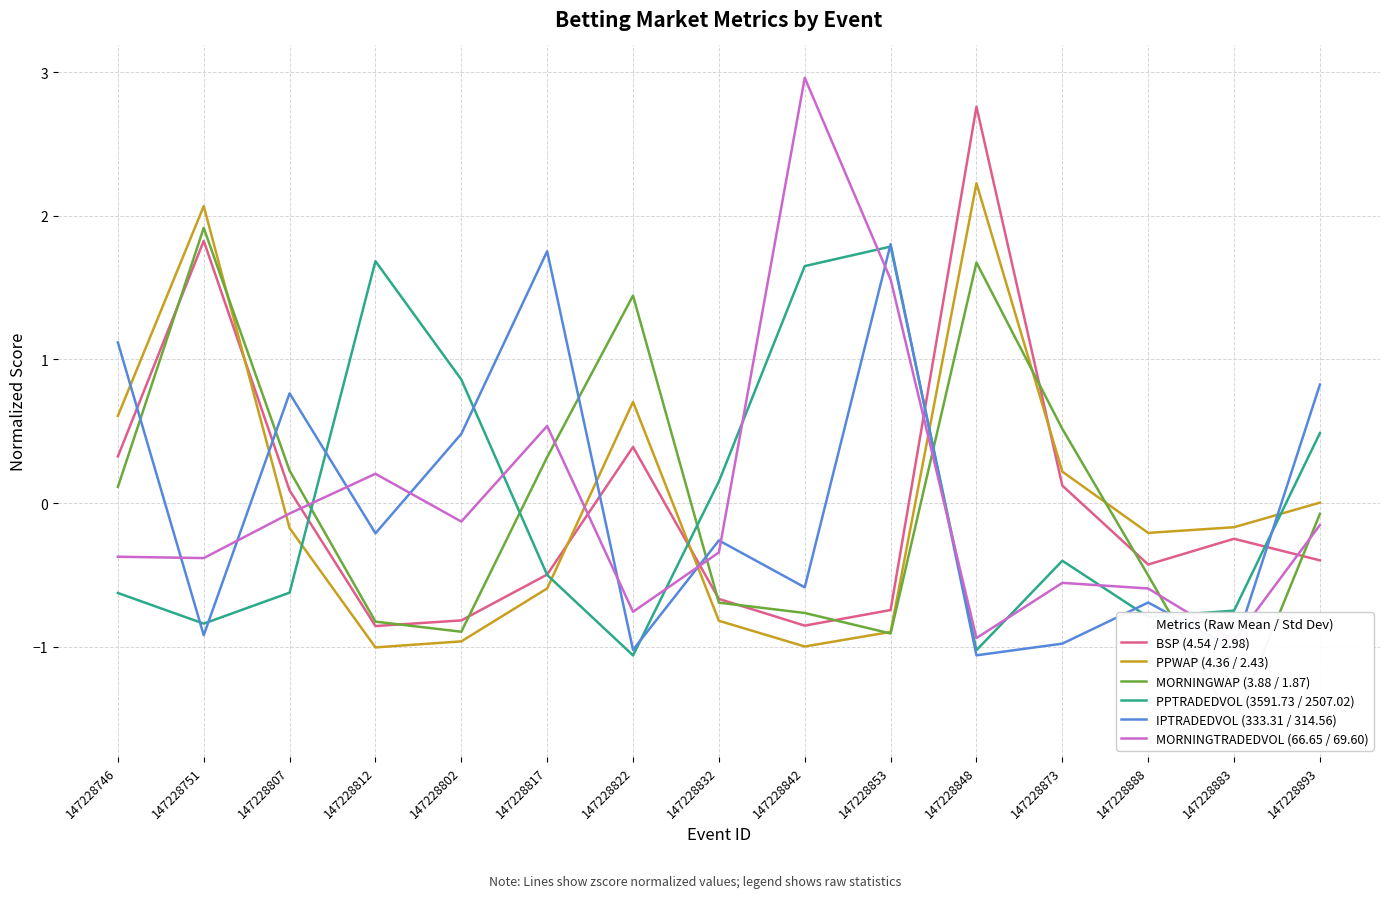

Reading left to right, extract all data points from this chart.

BSP (4.54 / 2.98): 0.3	1.8	0.1	-0.9	-0.8	-0.5	0.4	-0.7	-0.9	-0.7	2.8	0.1	-0.4	-0.2	-0.4
PPWAP (4.36 / 2.43): 0.6	2.1	-0.2	-1.0	-1.0	-0.6	0.7	-0.8	-1.0	-0.9	2.2	0.2	-0.2	-0.2	0.0
MORNINGWAP (3.88 / 1.87): 0.1	1.9	0.2	-0.8	-0.9	0.3	1.4	-0.7	-0.8	-0.9	1.7	0.5	-0.5	-1.5	-0.1
PPTRADEDVOL (3591.73 / 2507.02): -0.6	-0.8	-0.6	1.7	0.9	-0.5	-1.1	0.2	1.6	1.8	-1.0	-0.4	-0.8	-0.7	0.5
IPTRADEDVOL (333.31 / 314.56): 1.1	-0.9	0.8	-0.2	0.5	1.8	-1.0	-0.3	-0.6	1.8	-1.1	-1.0	-0.7	-1.0	0.8
MORNINGTRADEDVOL (66.65 / 69.60): -0.4	-0.4	-0.1	0.2	-0.1	0.5	-0.8	-0.3	3.0	1.6	-0.9	-0.6	-0.6	-1.0	-0.2